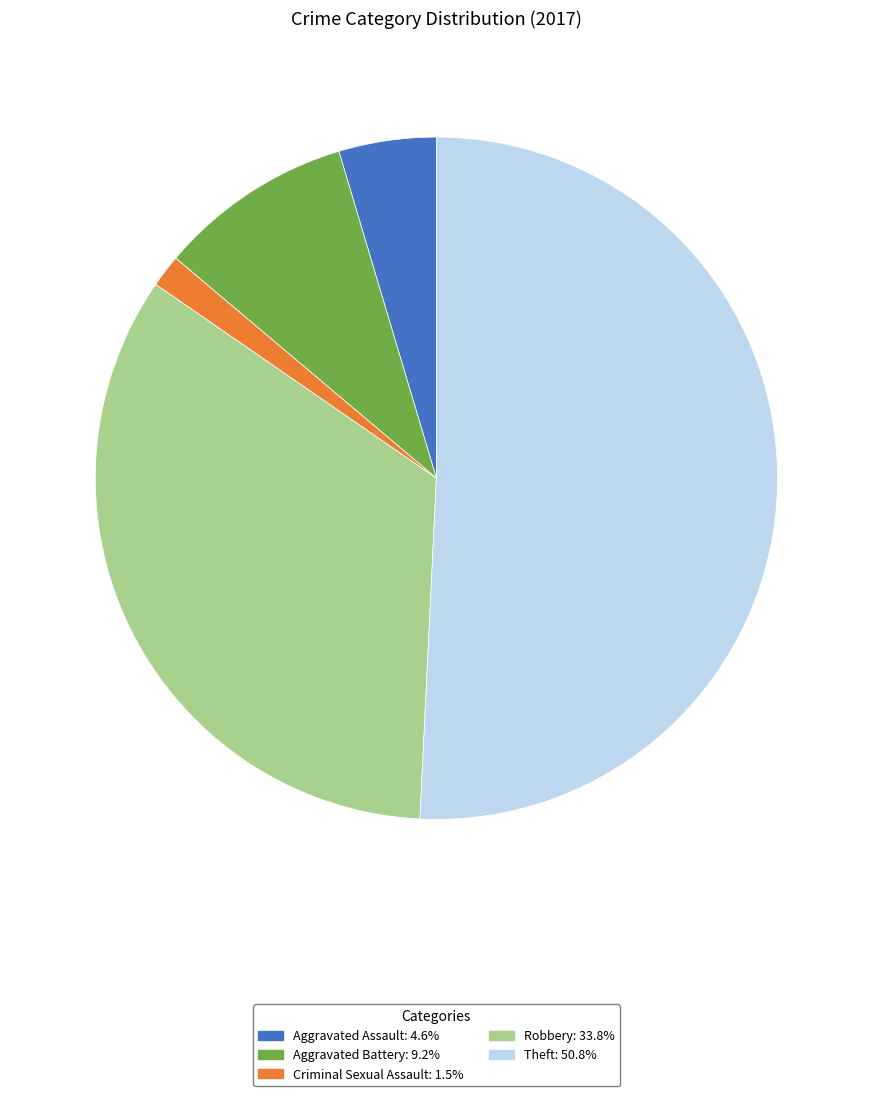

Is there a majority slice in this chart?

Yes